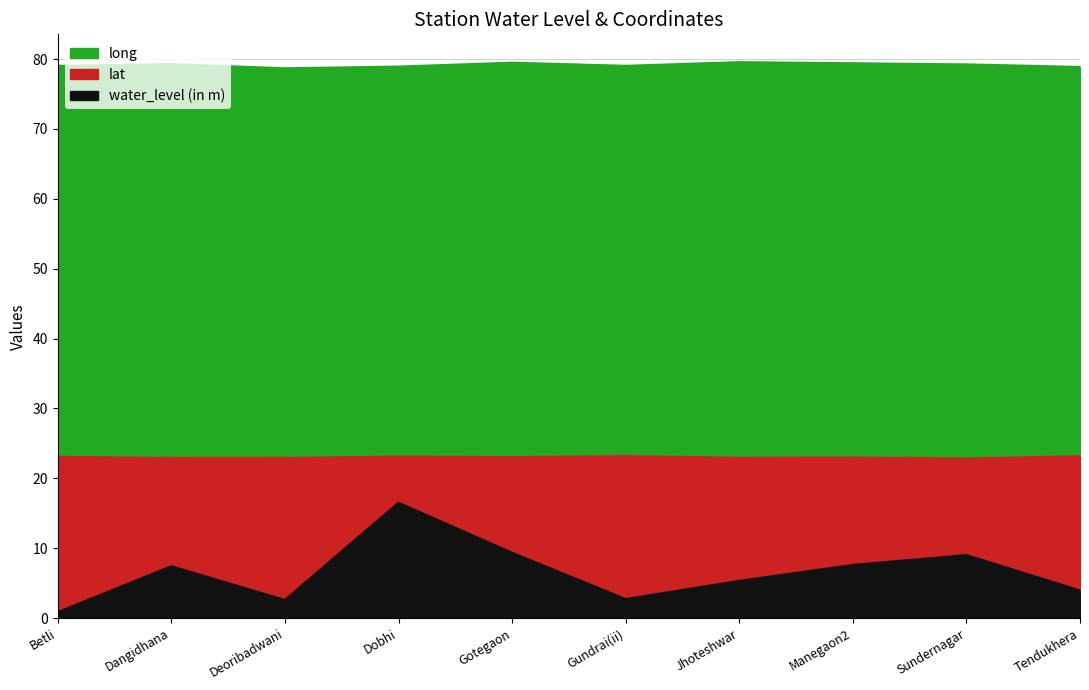

What are all the series names shown in the legend?

water_level (in m), lat, long